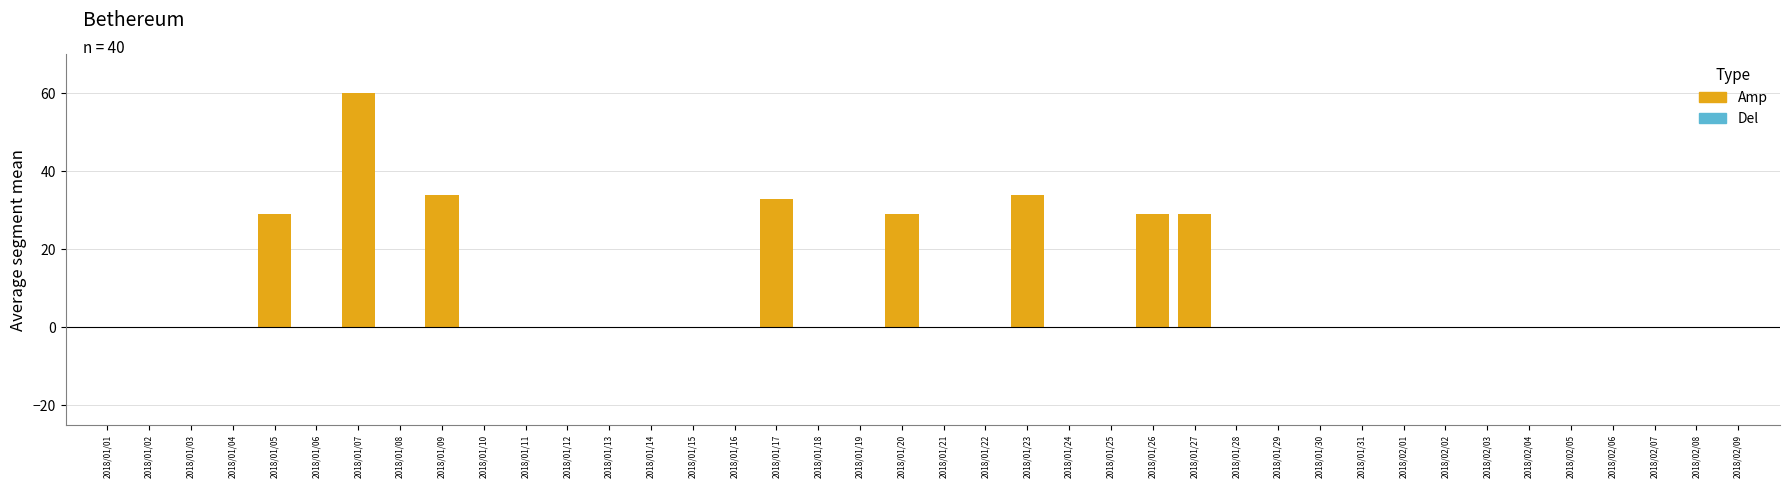

What is the maximum value shown in the chart?

60